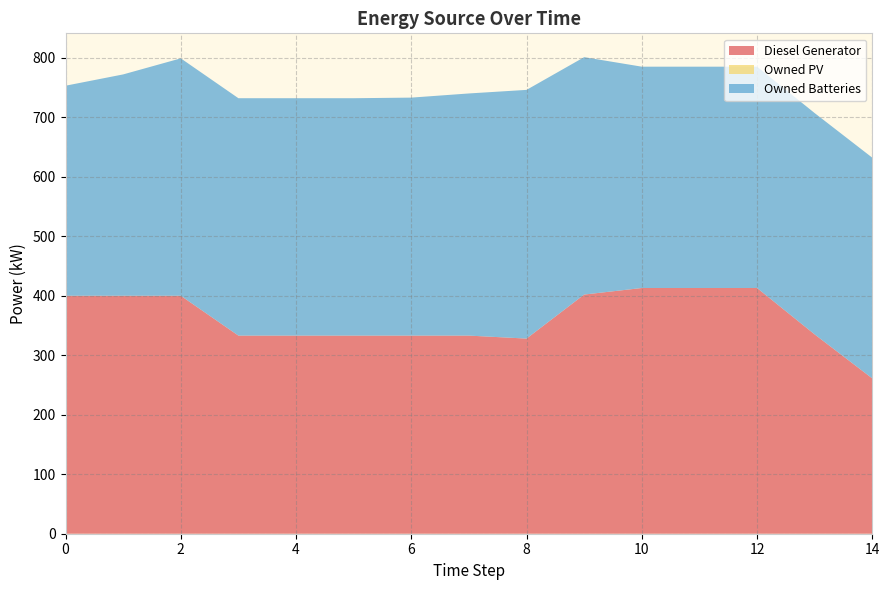

Reading right to left, list all the values displayed in this chart.

Diesel Generator: 261	335	413	413	413	402	328	333	333	333	333	333	400	400	400
Owned PV: 0	0	0	0	0	0	0	0	0	0	0	0	0	0	0
Owned Batteries: 371	372	372	372	372	399	418	407	400	399	399	399	399	372	353